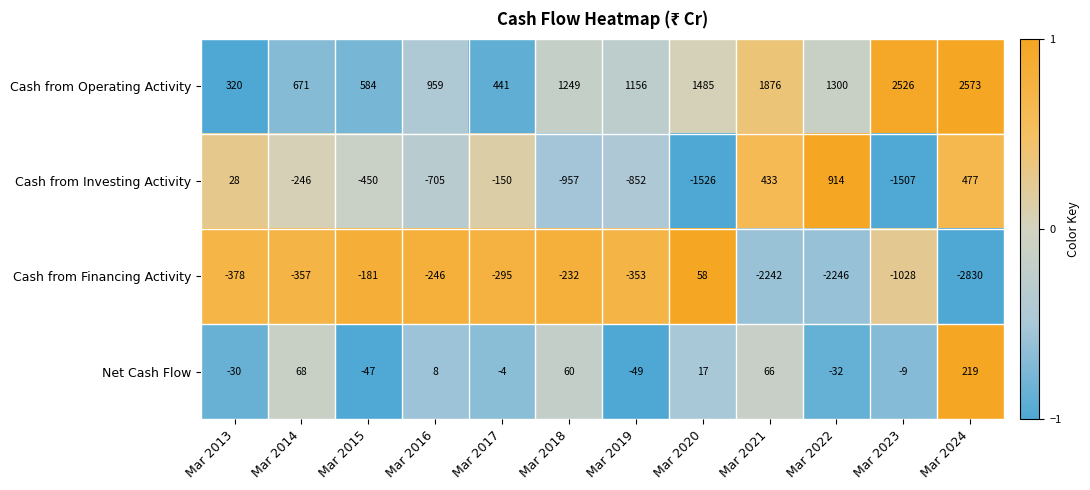

Which category has the highest value across all series?

Mar 2024